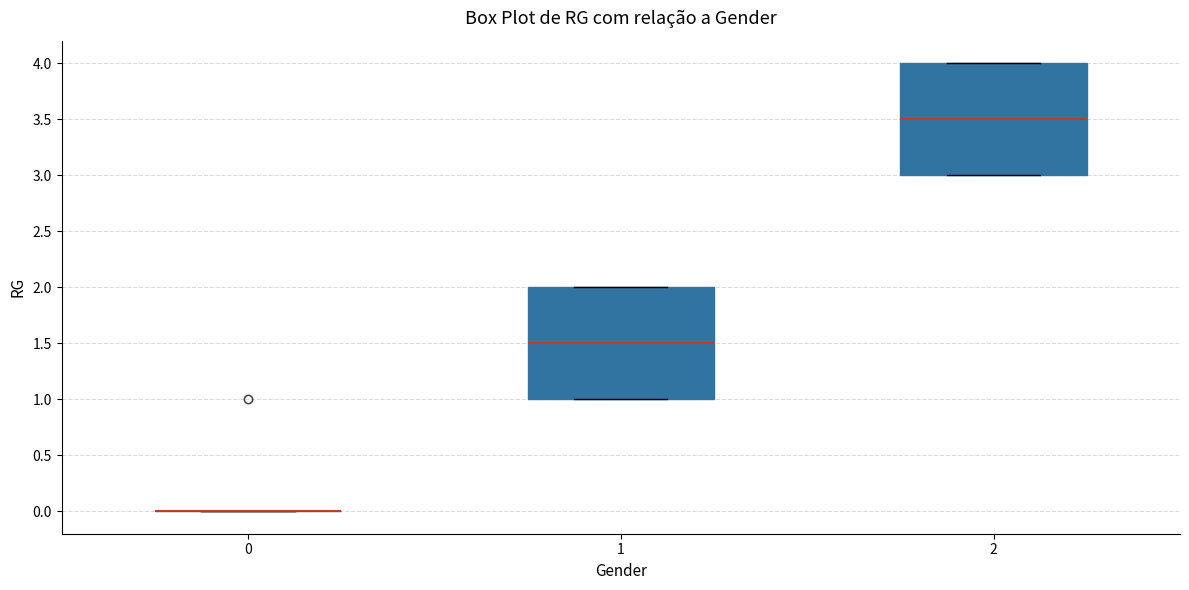

Reading left to right, transcribe this box plot: for each box, give where its median line is, the range the box spans, and where its two whiskers end, as read against the y-axis. The values are not printed on the chart, so give them approximately, as read against the axis.

0: box collapsed to a line at 0.0, whiskers 0.0 to 0.0
1: median 1.5, box 1.0 to 2.0, whiskers 1.0 to 2.0
2: median 3.5, box 3.0 to 4.0, whiskers 3.0 to 4.0